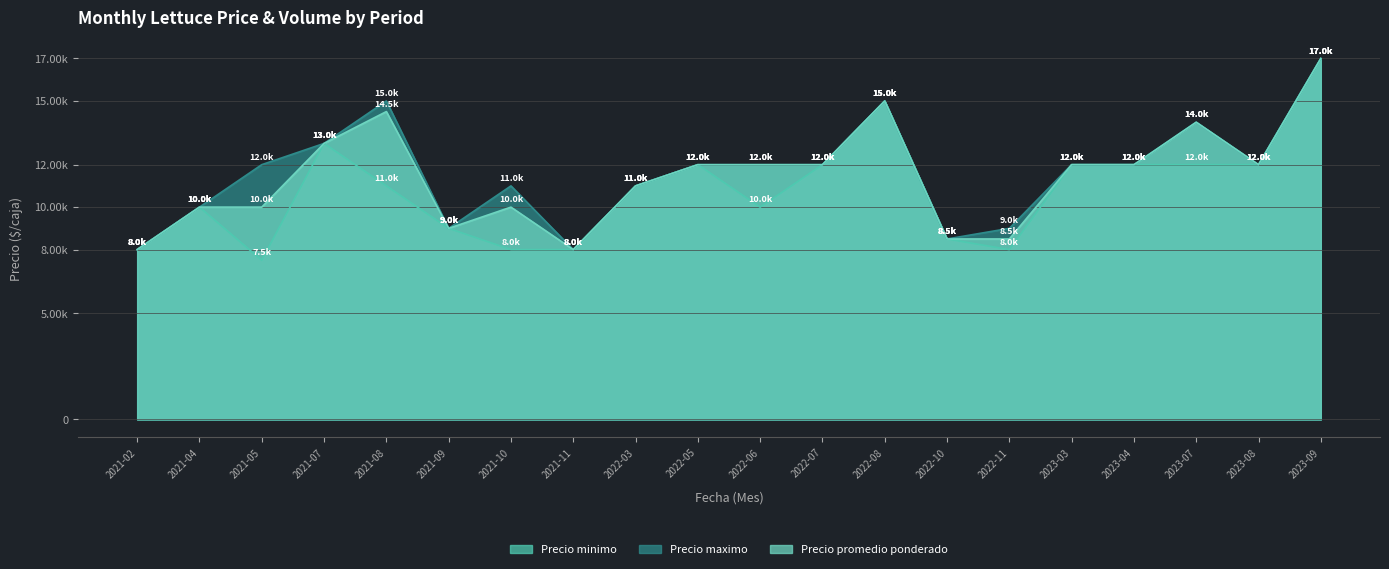

What is the difference between the second highest and second lowest values in the Precio maximo series?

7000